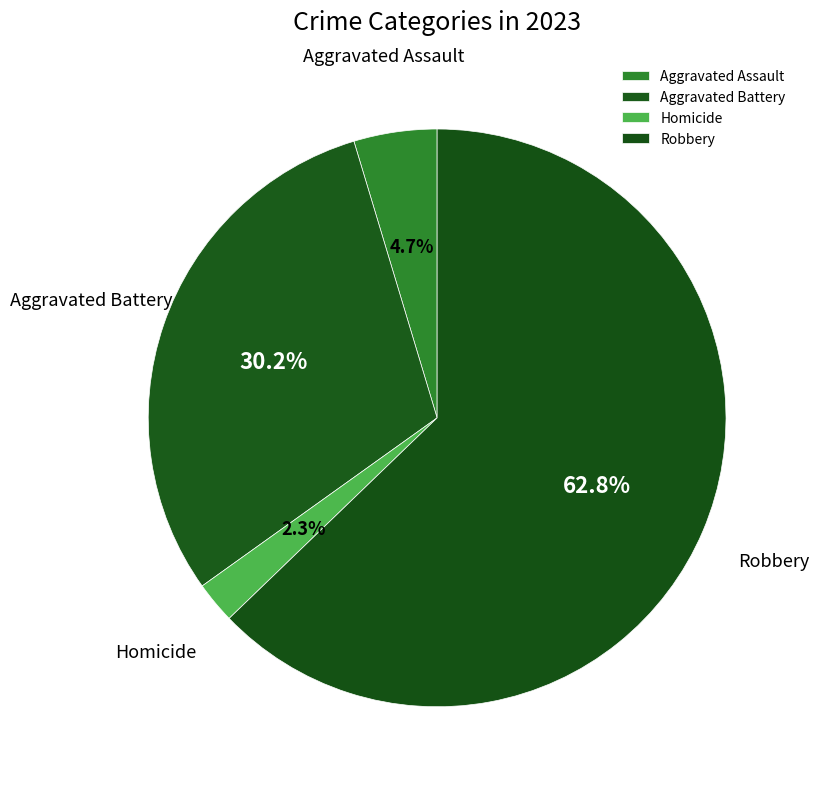

Between Aggravated Battery and Homicide, which is larger?

Aggravated Battery